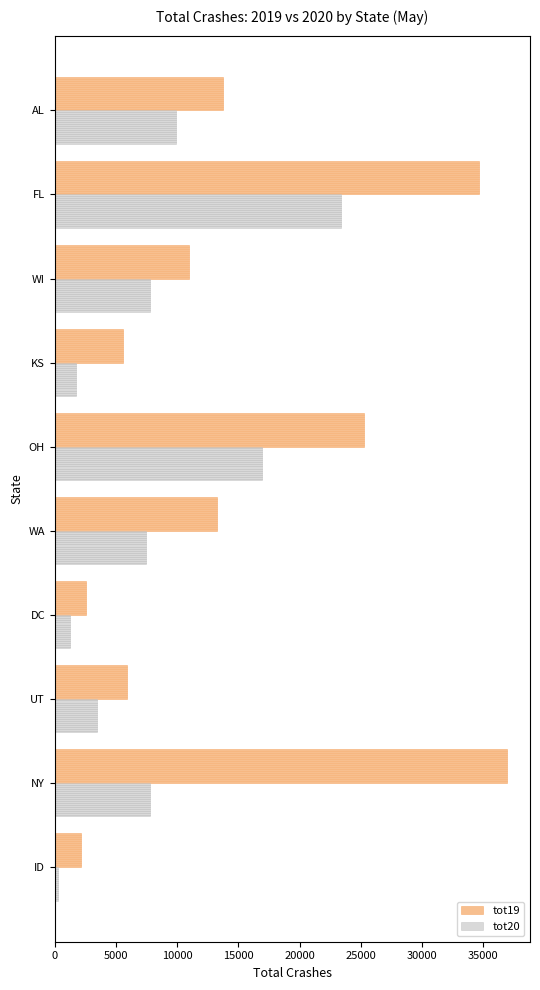

The value of tot20 at WI is 4035. True or false?

False